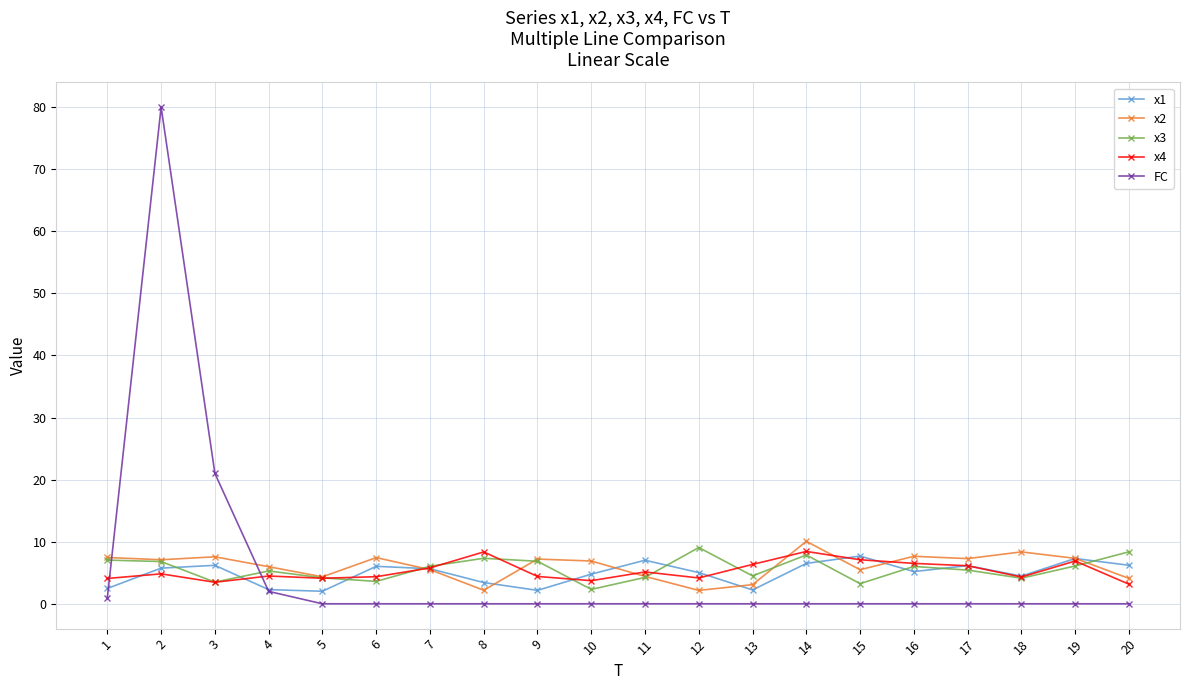

Where does the x1 series first go above 5?

2